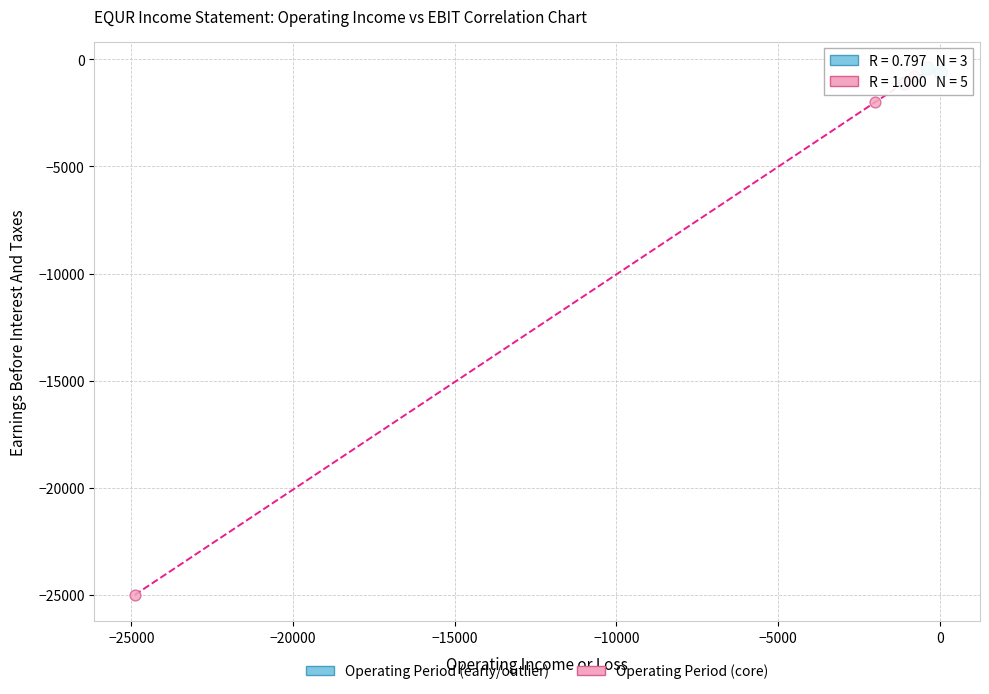

Which series has the widest spread of Y values?

Operating Period (core)